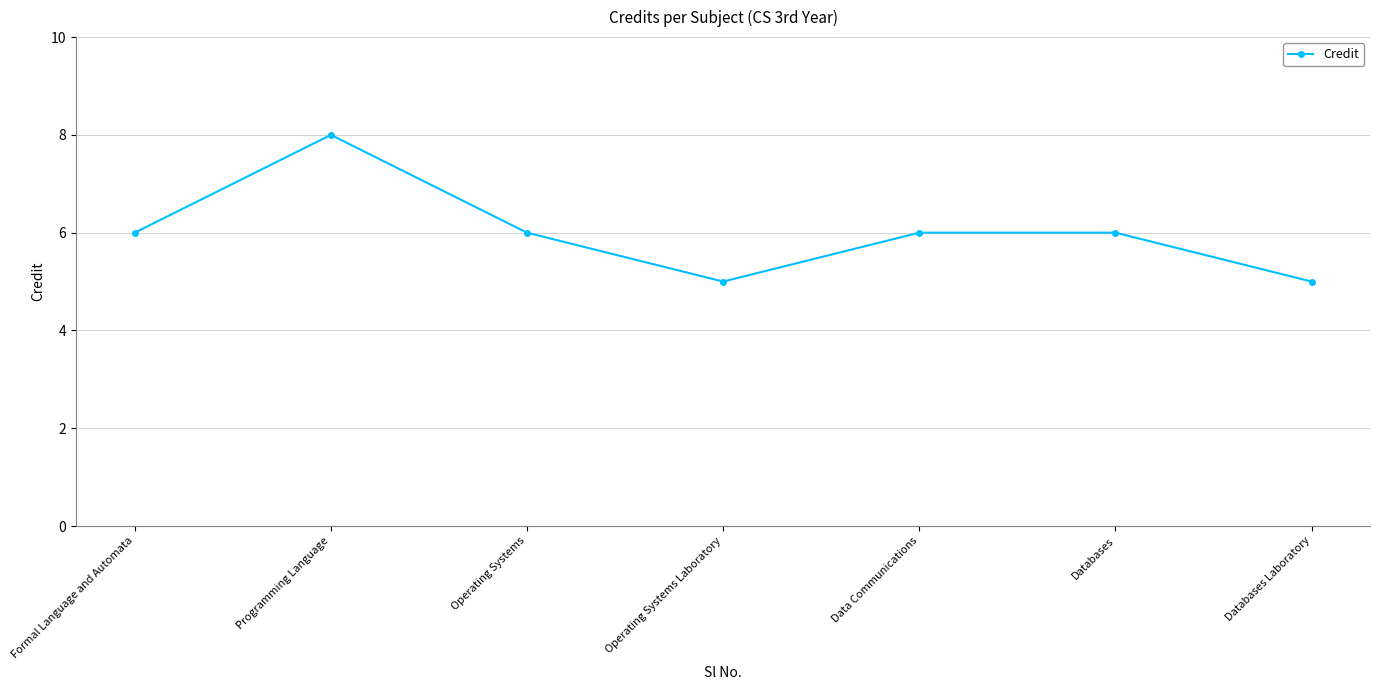

What is the difference between the maximum and minimum values?

3